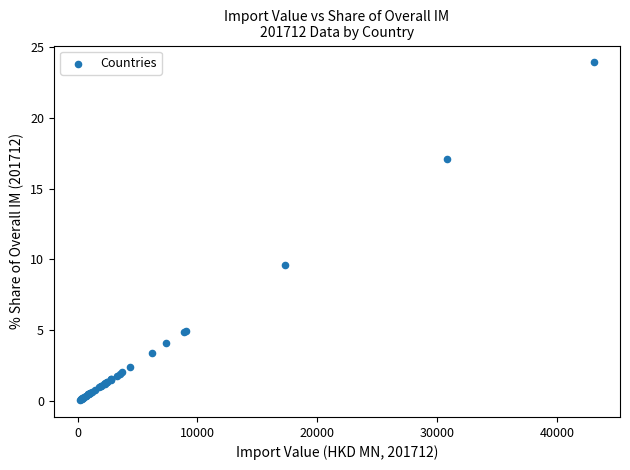

What Y value in the scatter plot is closest to 11?

9.6